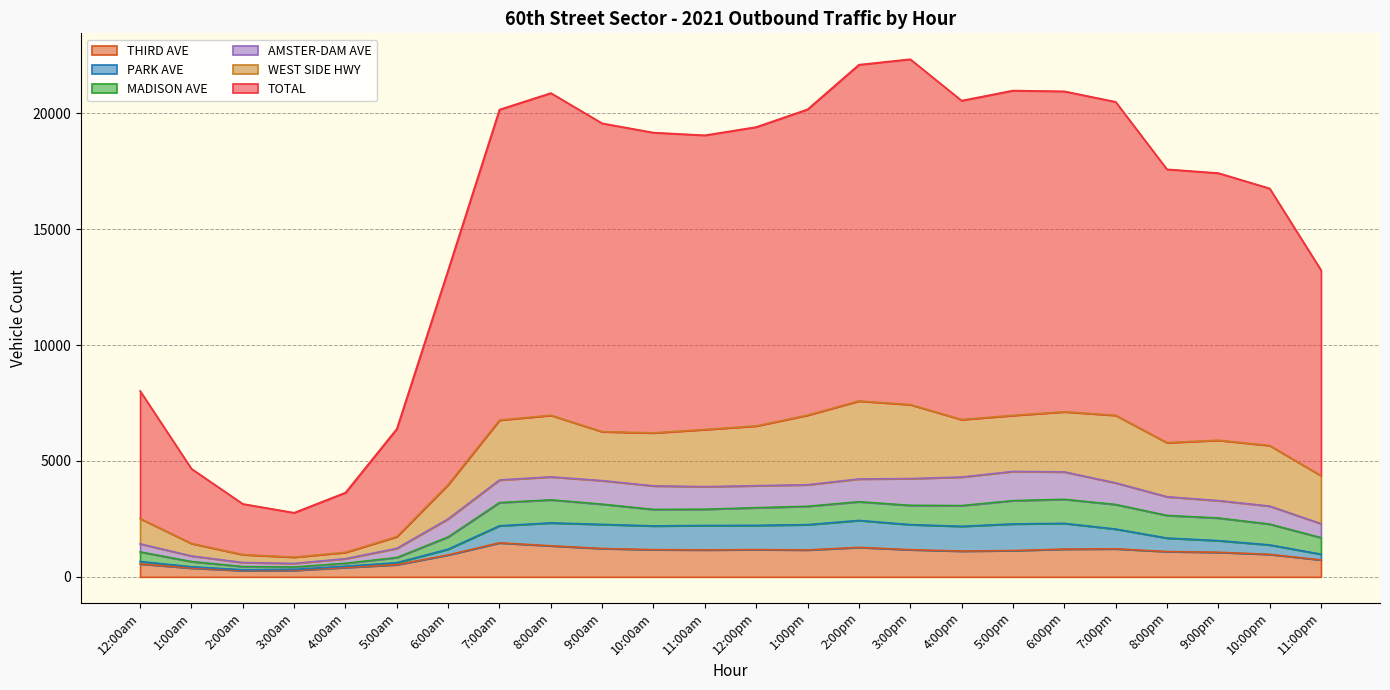

How many interior local valleys does the THIRD AVE series have?

4